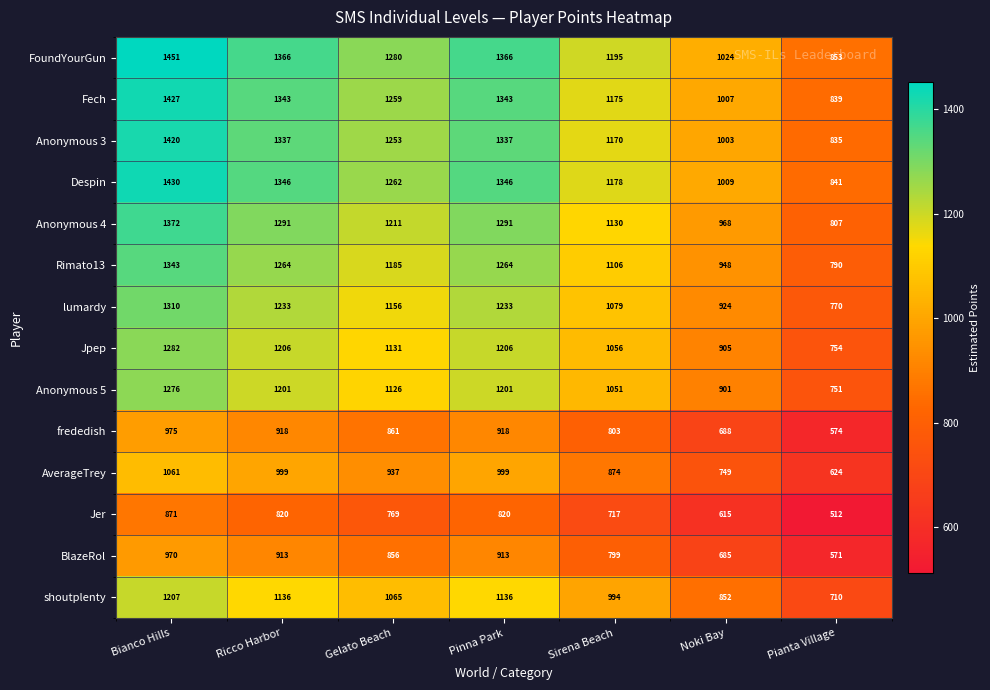

How many distinct data groups are displayed?

14